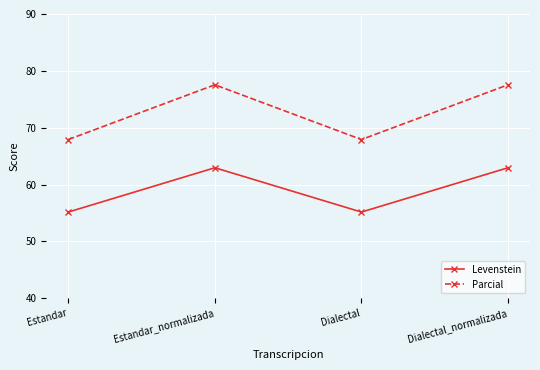

What is the value of the Levenstein point at the 4th from the left?

63.0